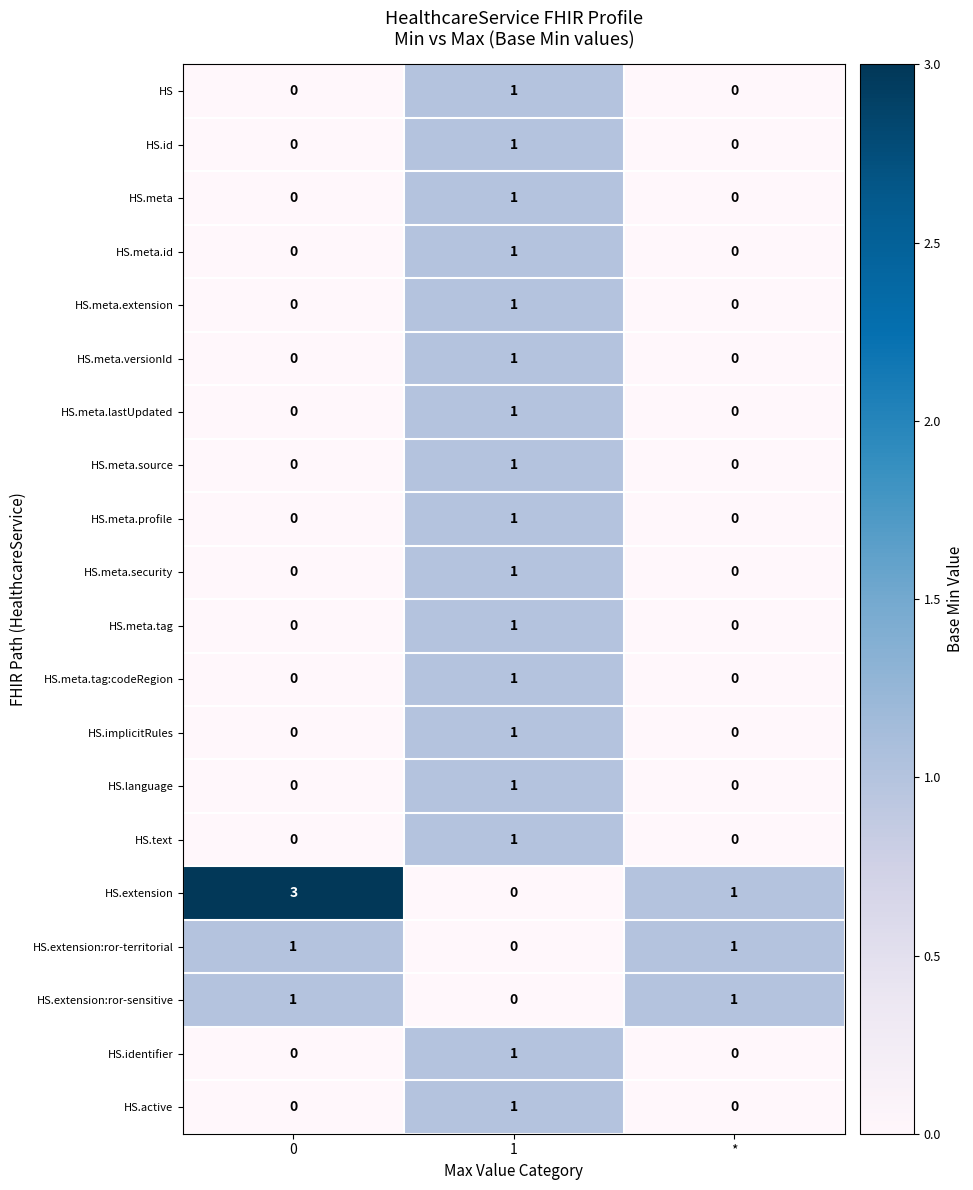

Is it true that HS.meta.security equals 0 at *?

True